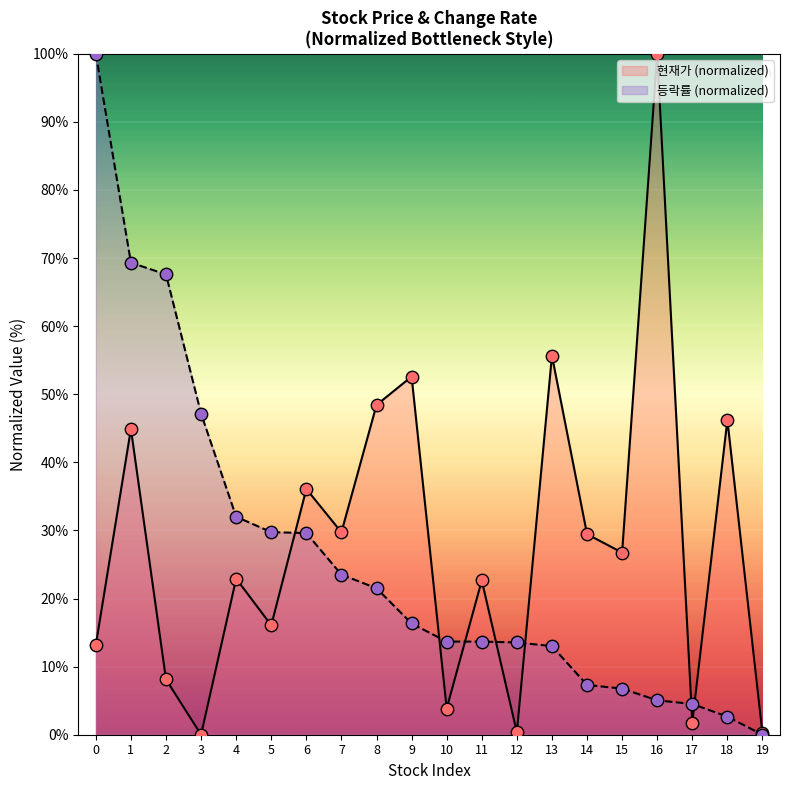

At which category is the sum across all series the highest?

1